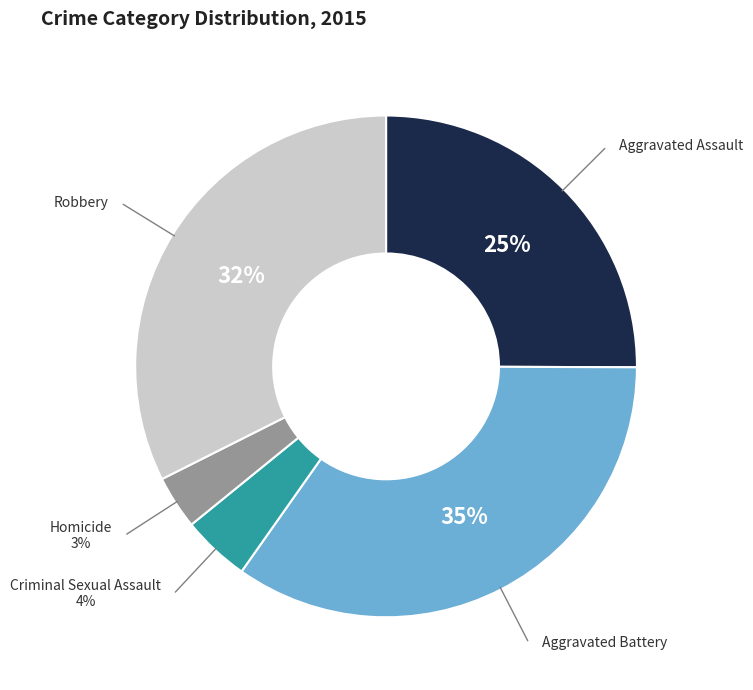

Combined, do Aggravated Battery and Robbery account for over 50%?

Yes